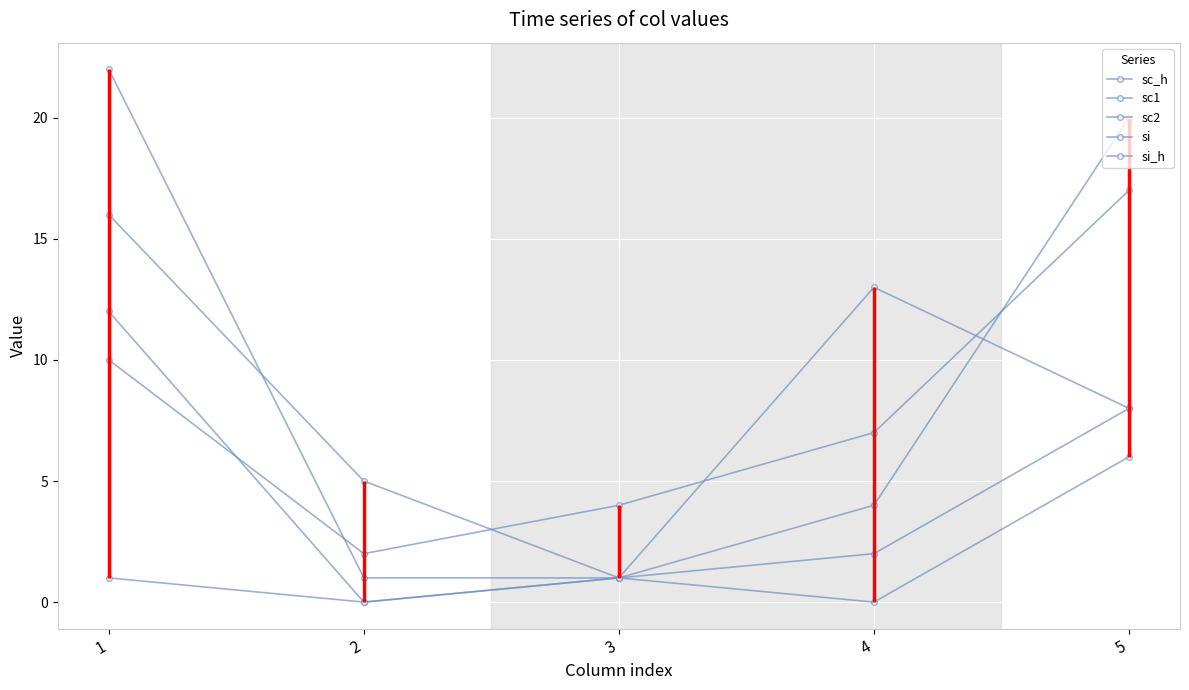

What is the value of the sc_h point at the 2nd from the left?

1